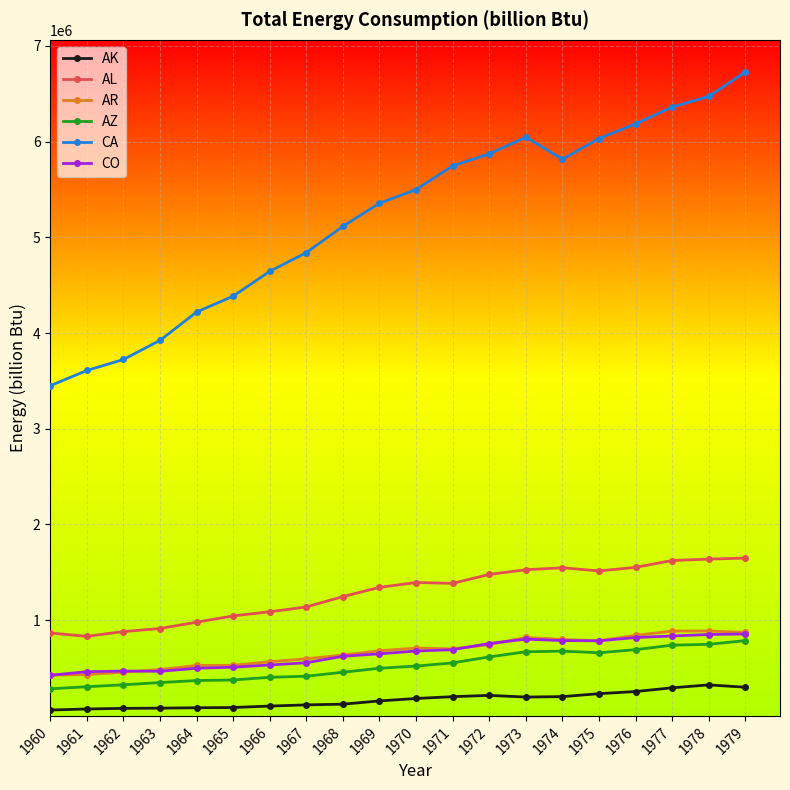

Is the value of CO at 1962 greater than the value of AZ at 1961?

Yes